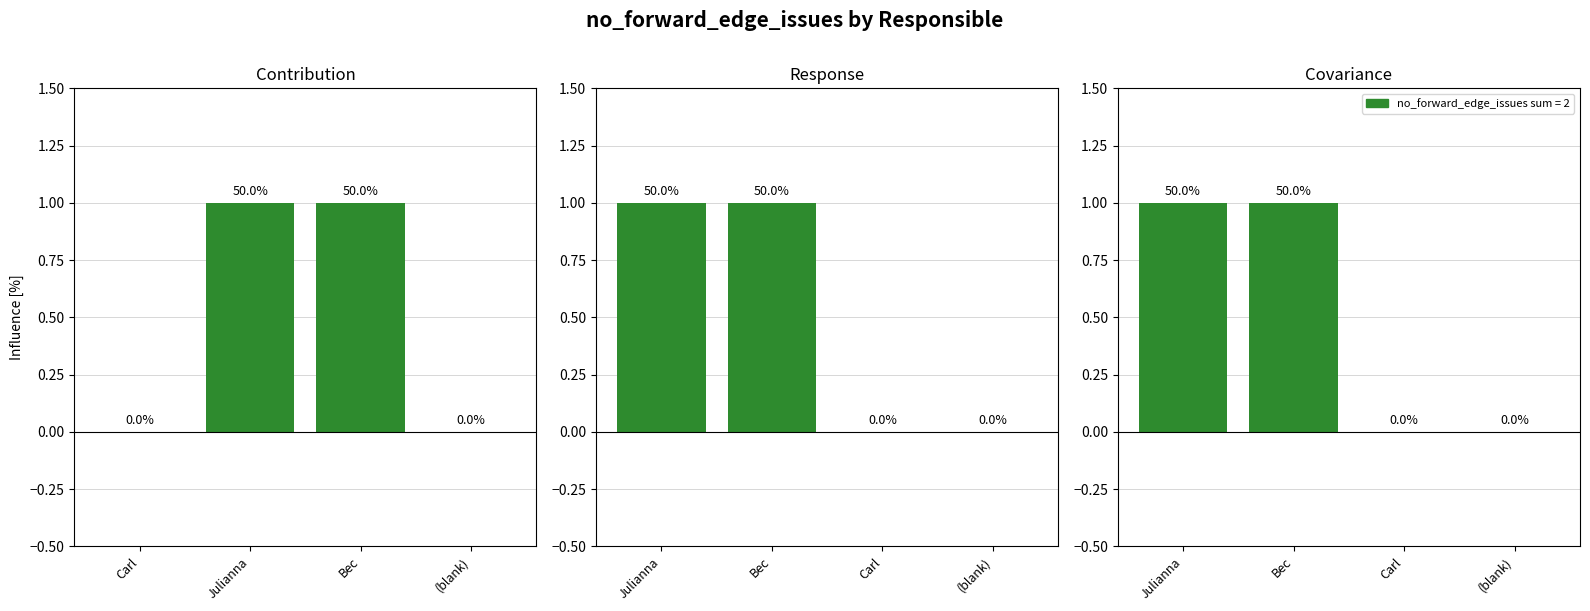

How many values in Panel 2 are above zero?

2